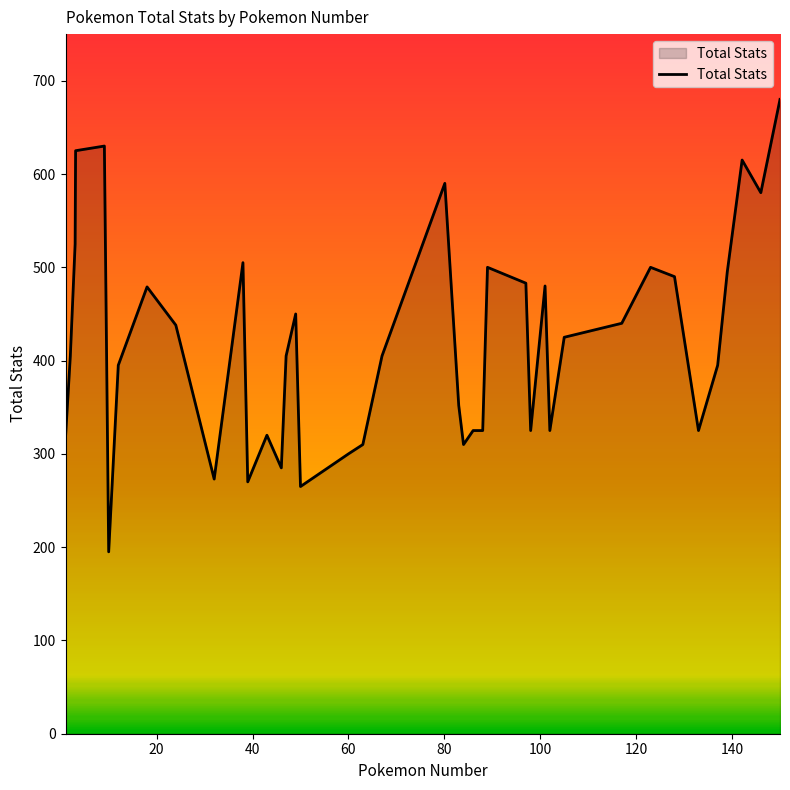

What is the minimum value shown in the chart?

195